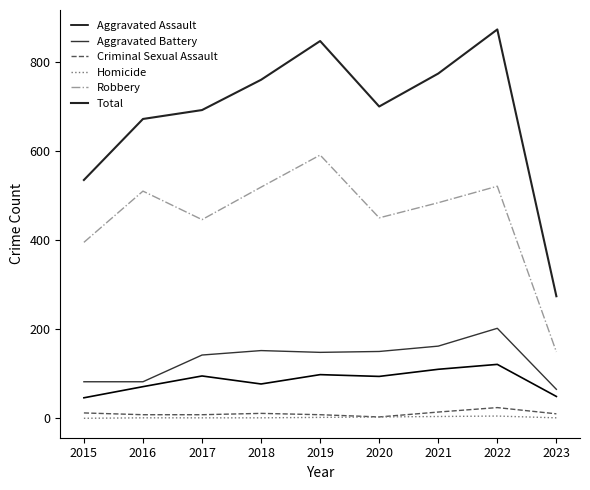

At which category does Criminal Sexual Assault reach its first local valley?

2020